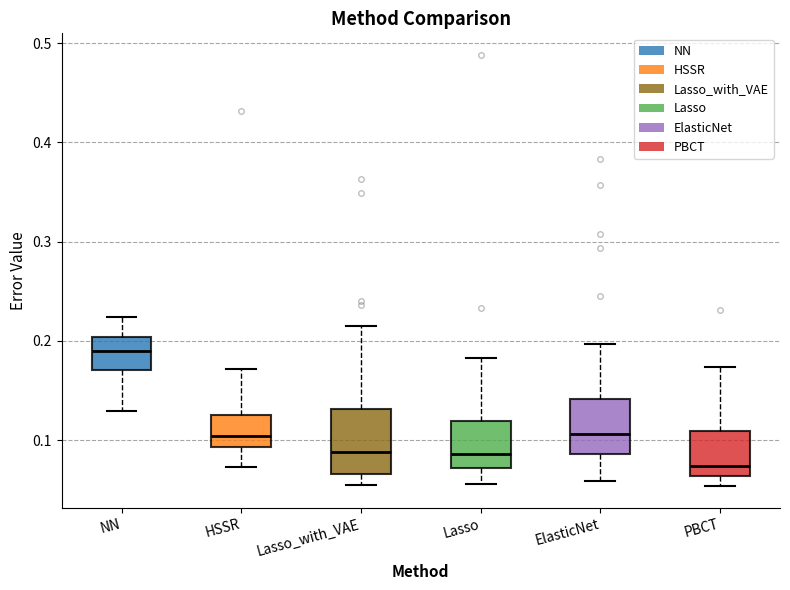

Which box's median line is the highest?

NN